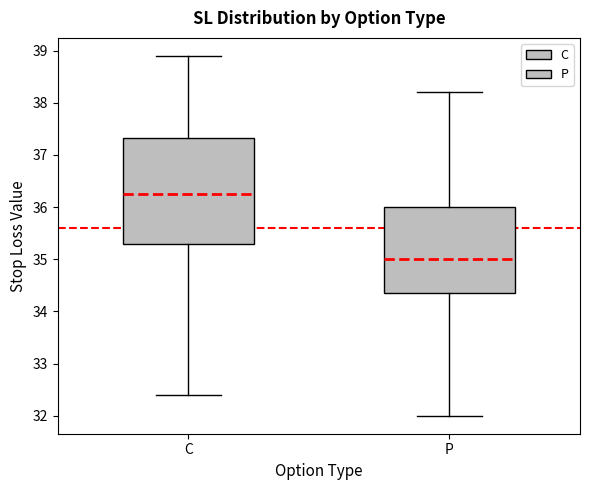

Where does the lower whisker of the box for P end on the y-axis? The values are not printed on the chart, so give them approximately, as read against the axis.

32.0